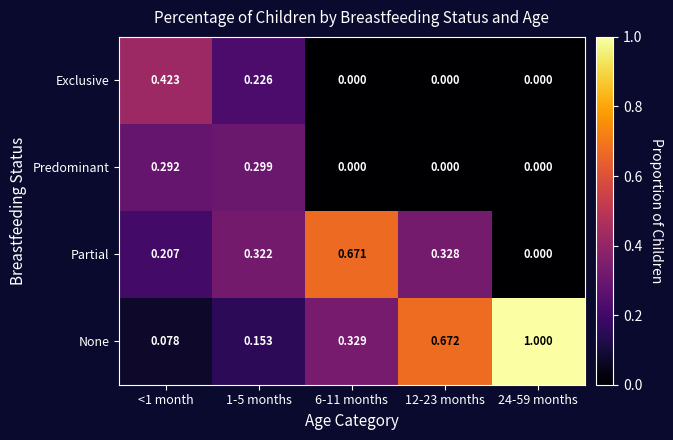

List the series in order of their peak value, highest first.

None, Partial, Exclusive, Predominant